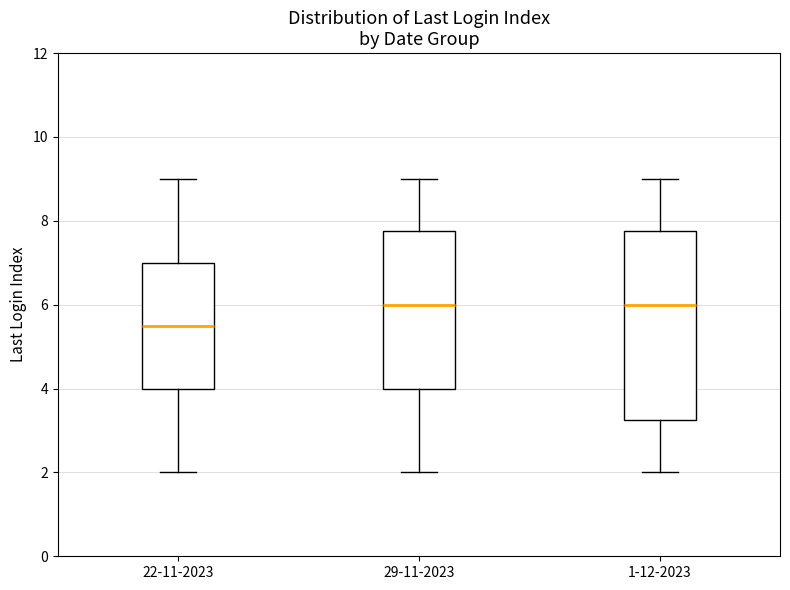

Where does the lower whisker of the box for 22-11-2023 end on the y-axis? The values are not printed on the chart, so give them approximately, as read against the axis.

2.0